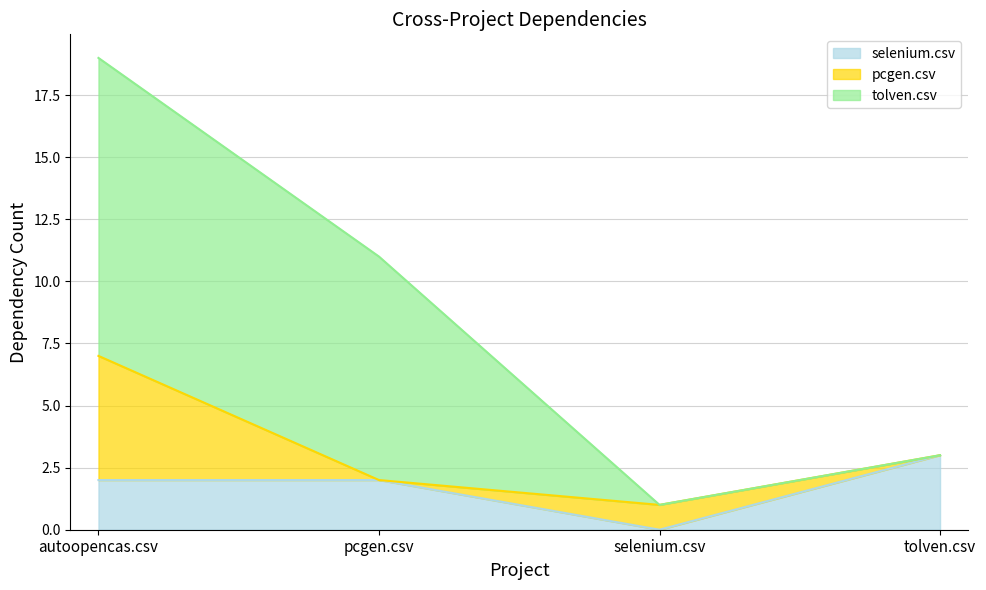

Reading left to right, extract all data points from this chart.

selenium.csv: 2	2	0	3
pcgen.csv: 5	0	1	0
tolven.csv: 12	9	0	0